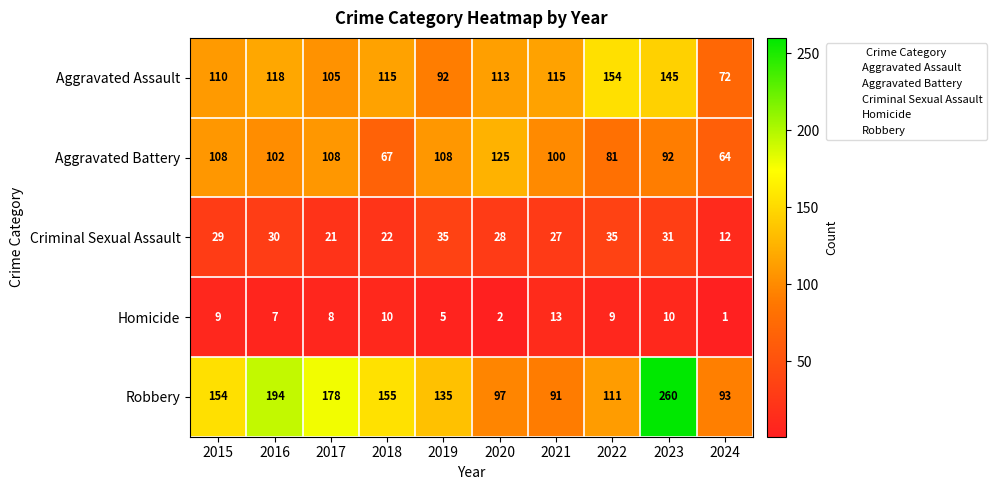

The Aggravated Battery series shows 163 at 2019. True or false?

False